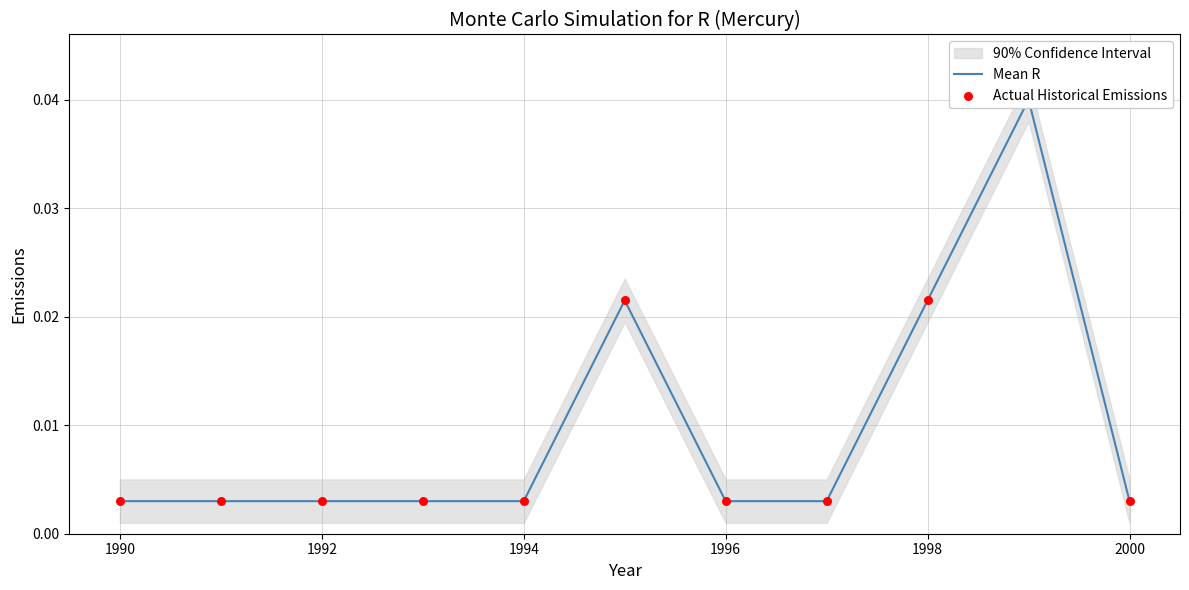

At how many categories does at least one series exceed 0?

11